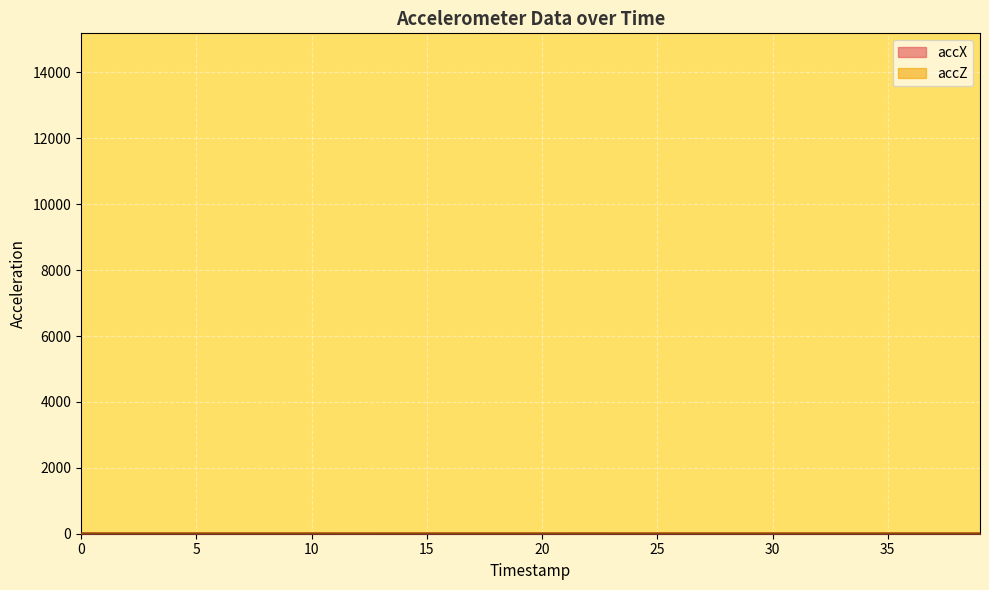

How many data points does each series have?

40